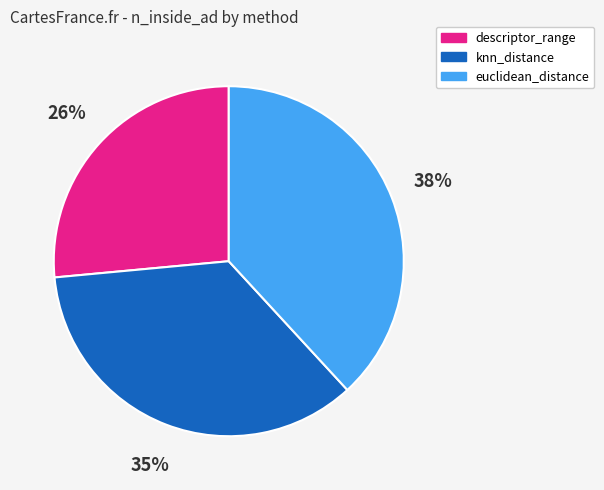

Count the number of slices in the pie.

3